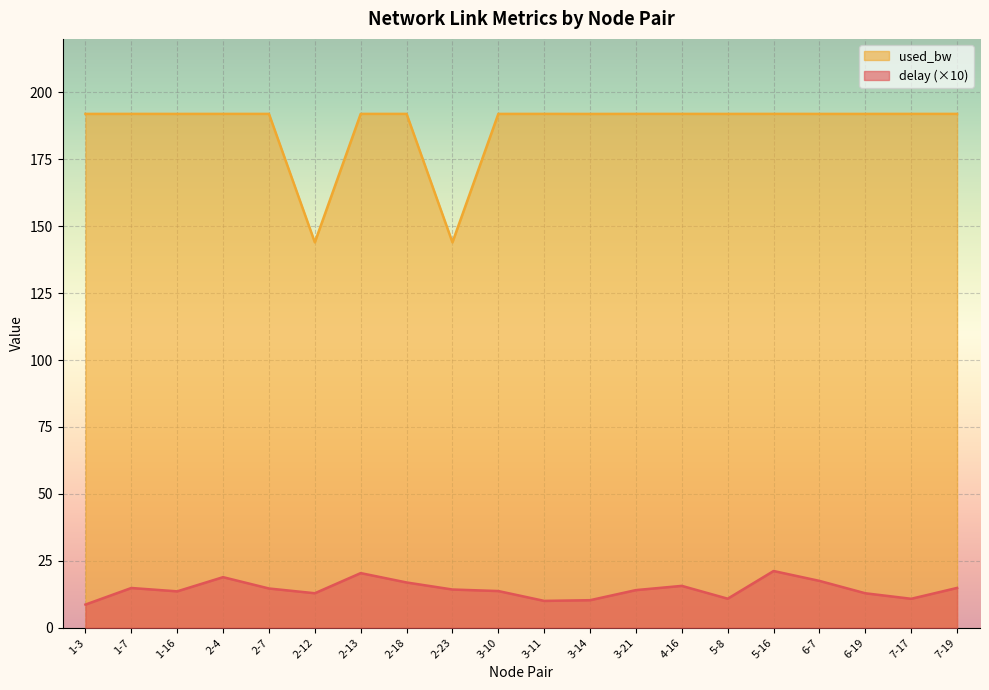

At which category is the sum across all series the highest?

5-16